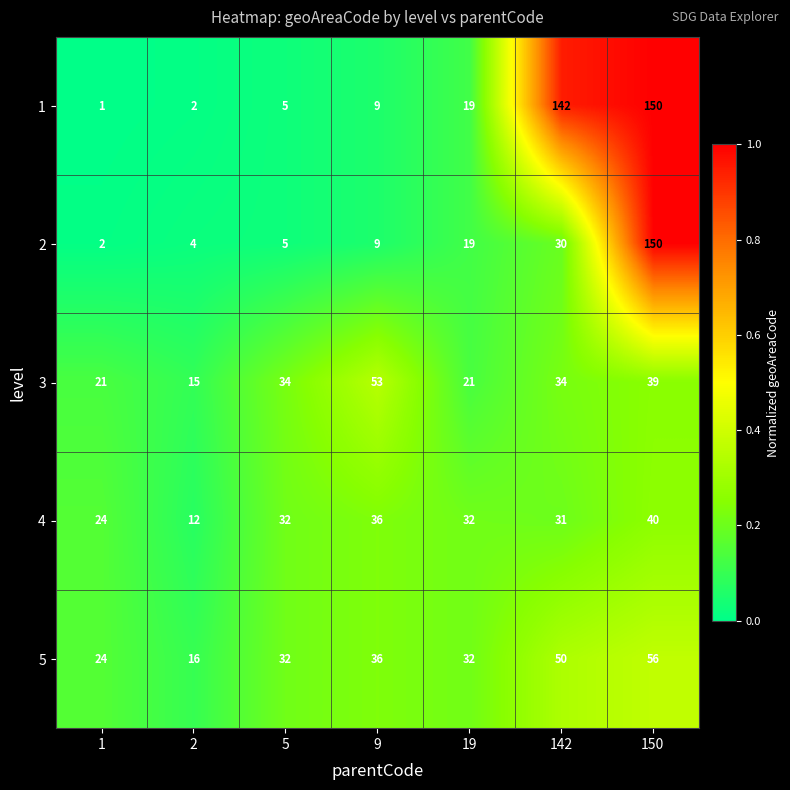

What is the average value of the 5 series?

35